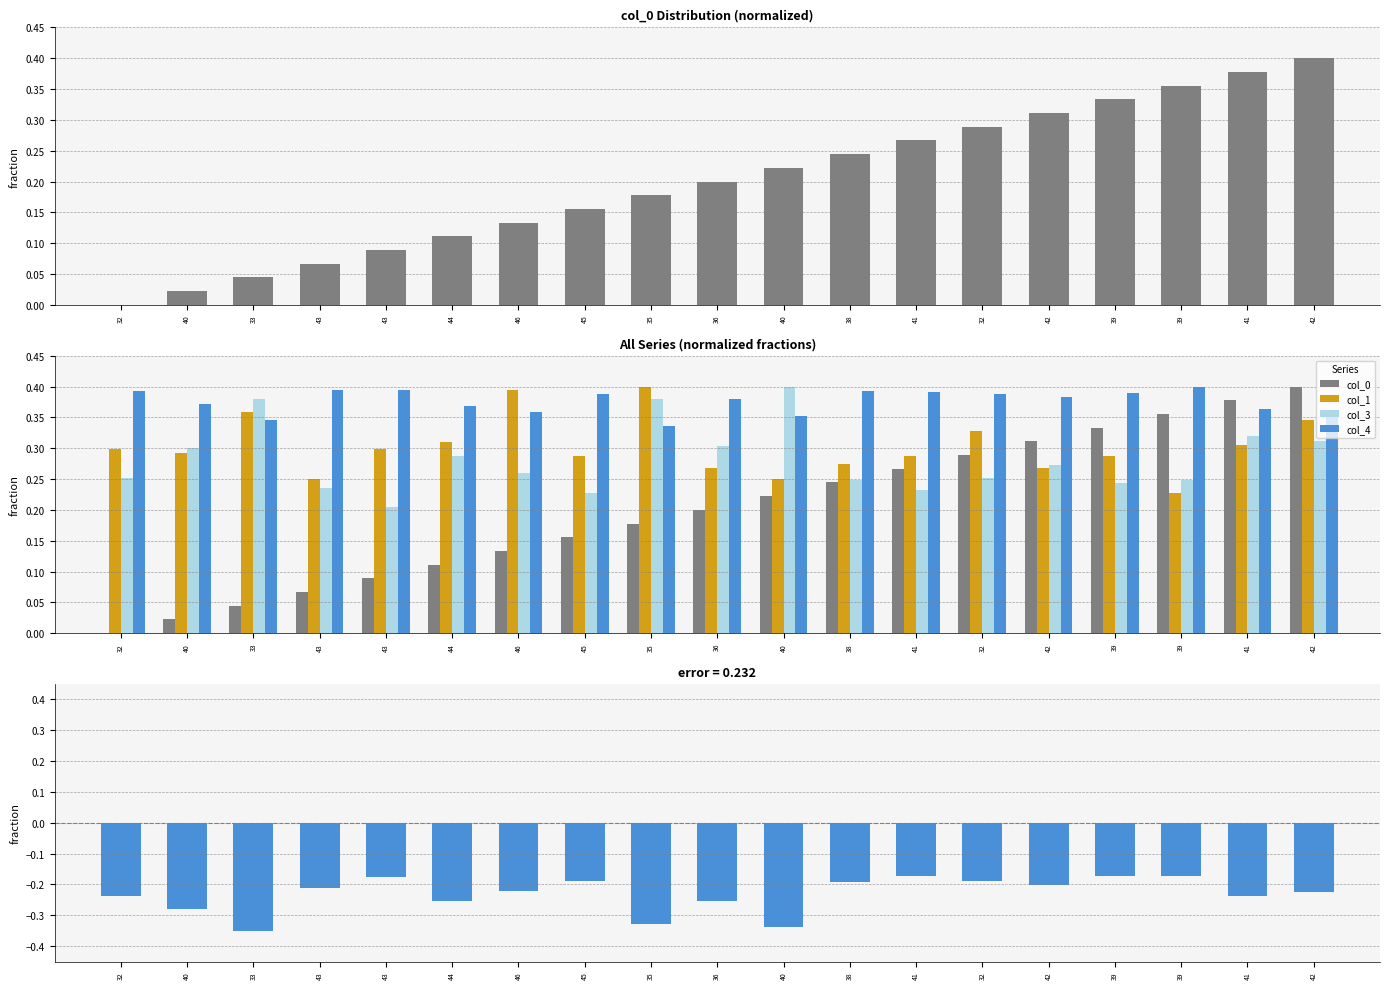

What is the difference between the highest and lowest values at 36?

0.6